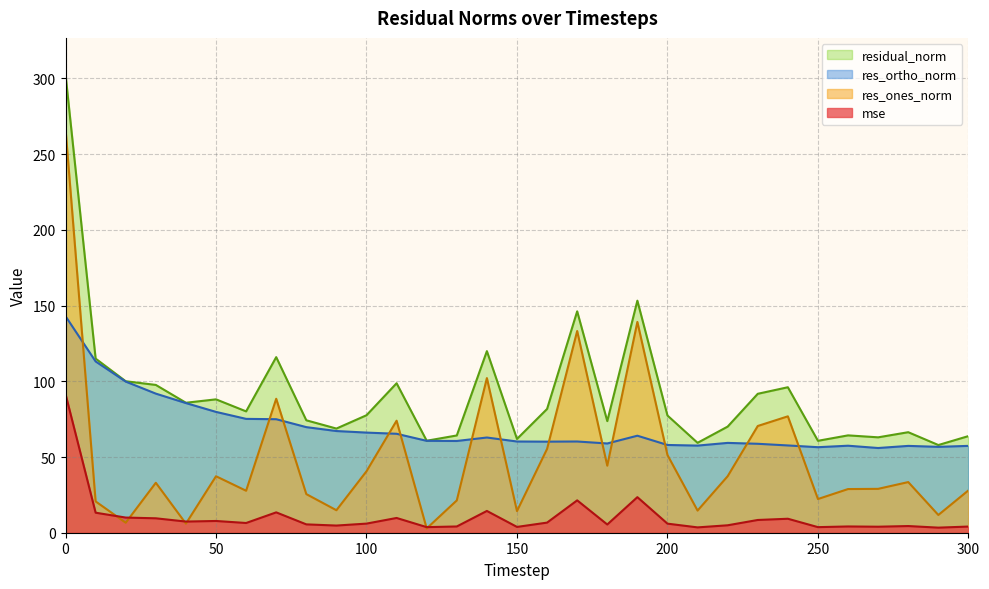

True or false: res_ortho_norm and mse cross at least once.

False